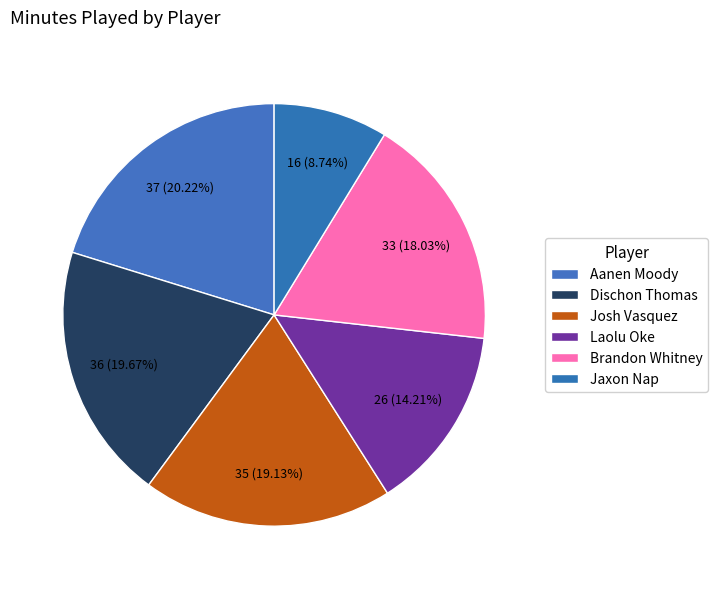

Is it true that Laolu Oke is 24% of the pie?

False